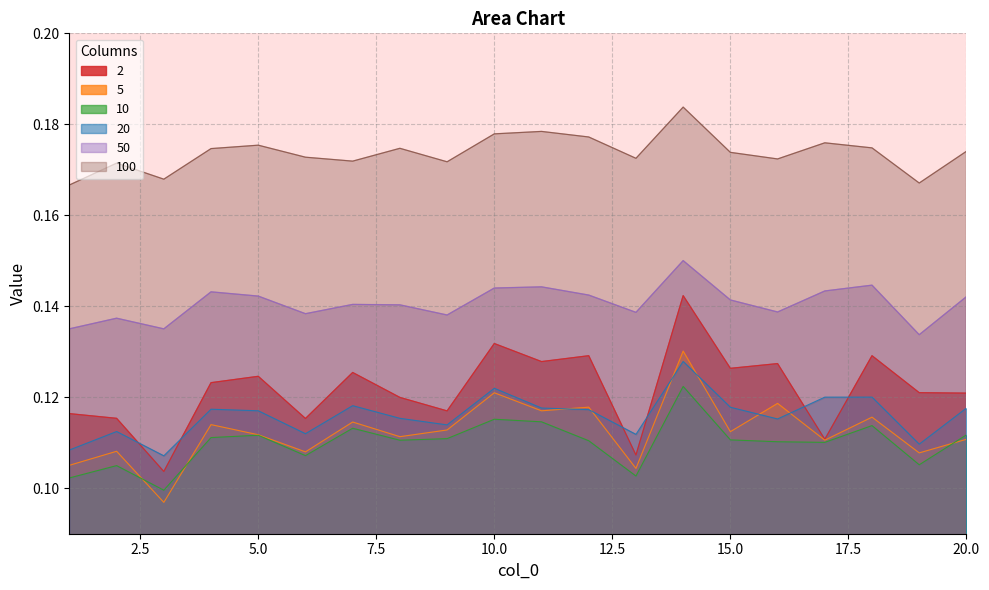

Is it true that 20 equals 0.1 at 2?

True